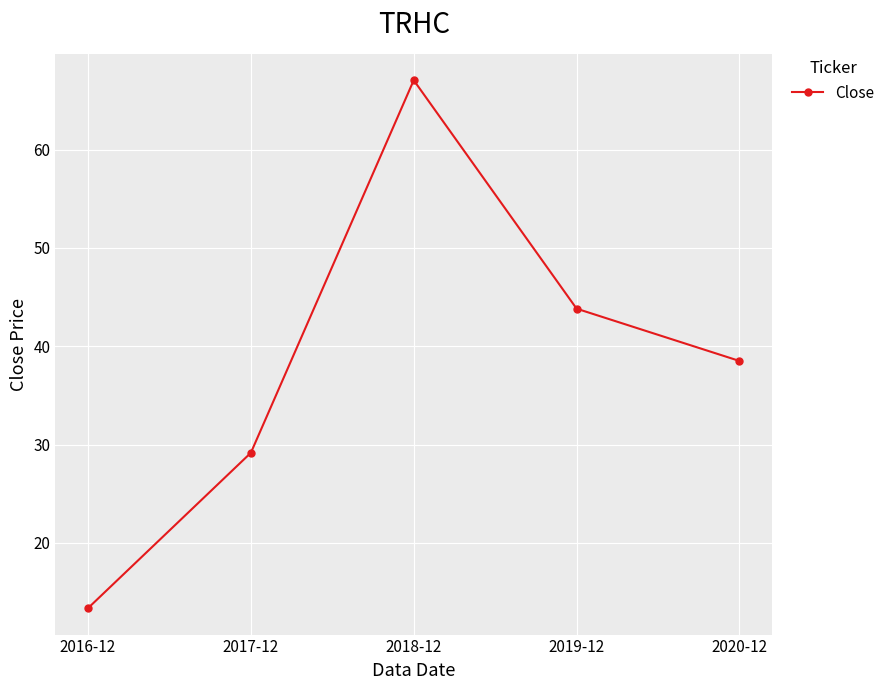

List the labels in order of value, largest first.

2018-12, 2019-12, 2020-12, 2017-12, 2016-12